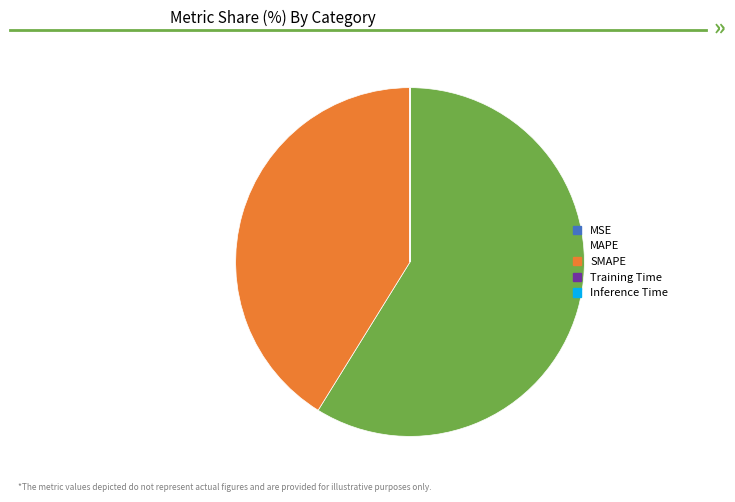

True or false: MAPE accounts for 59% of the total.

True